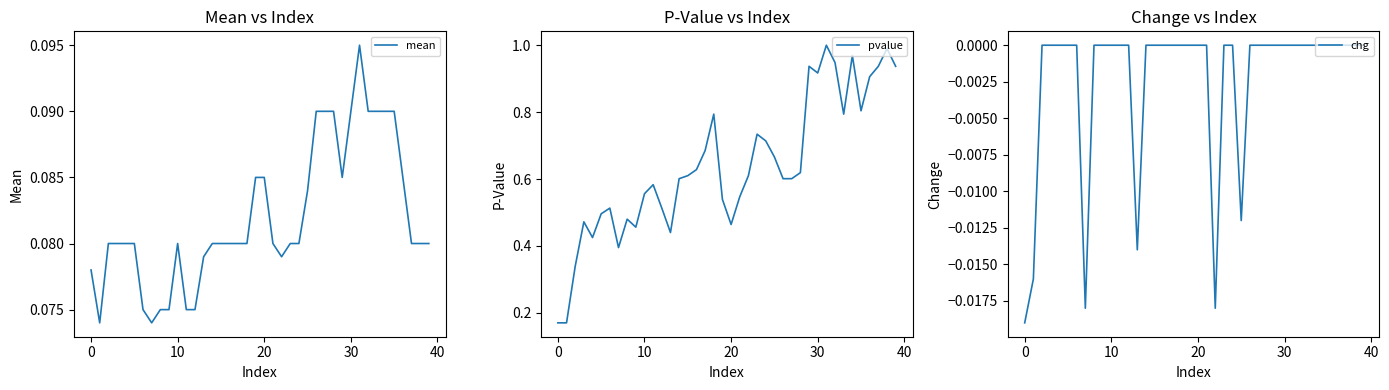

What is the value of the mean point at the 16th from the left?

0.1